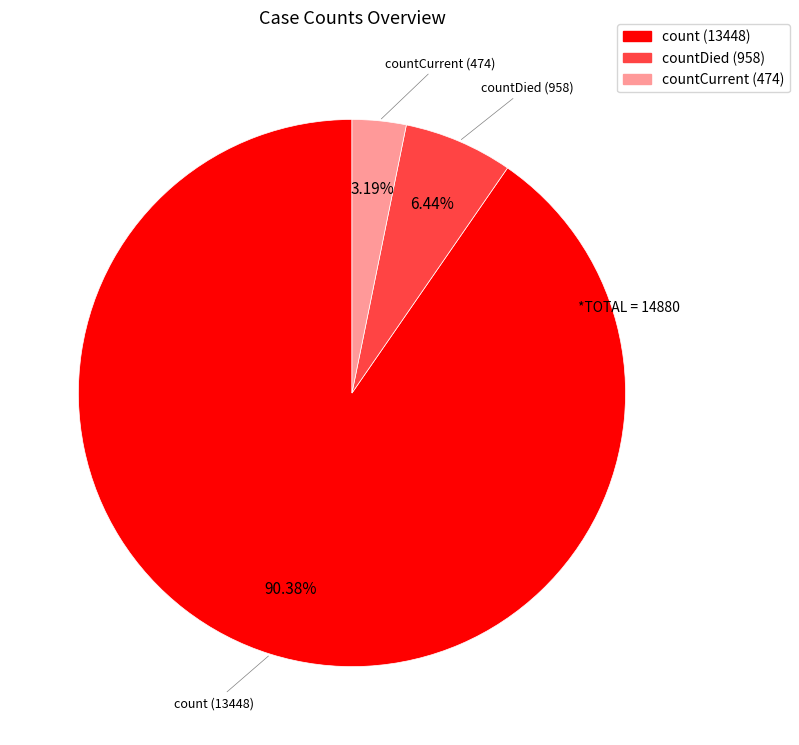

To the nearest percent, what is the average slice percentage?

33%